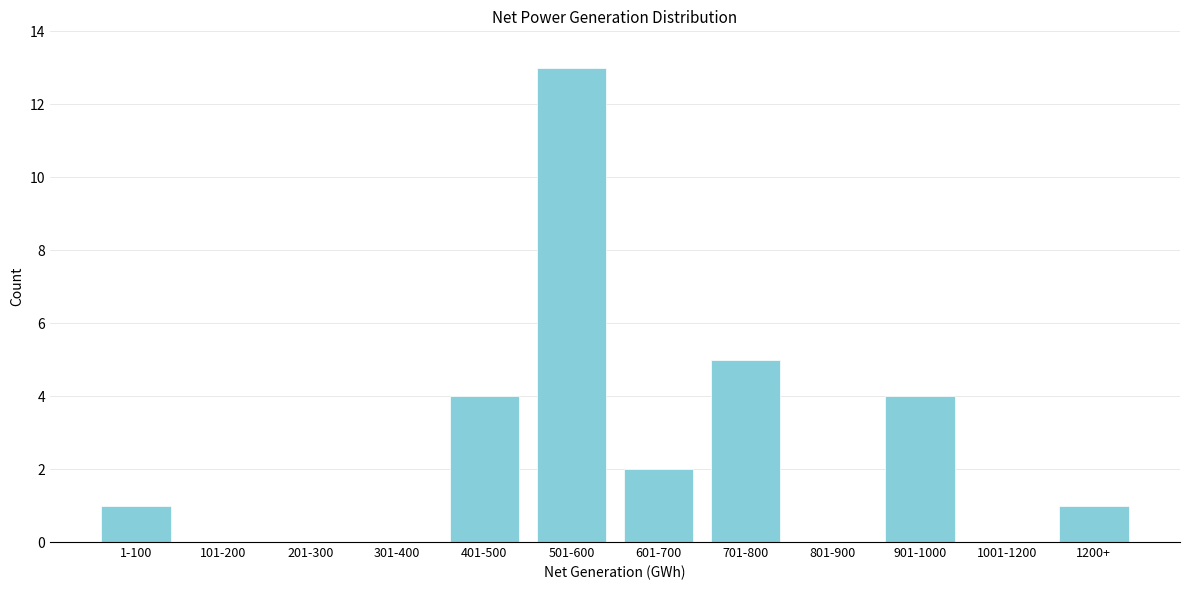

Reading left to right, what are all the values shown in this chart?

1-100=1	101-200=0	201-300=0	301-400=0	401-500=4	501-600=13	601-700=2	701-800=5	801-900=0	901-1000=4	1001-1200=0	1200+=1